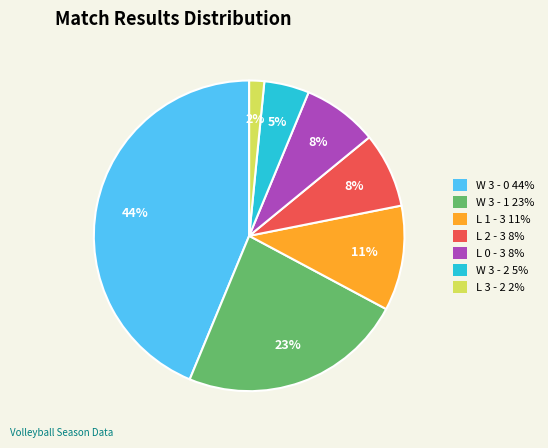

What percentage is the L 0 - 3 slice, to the nearest percent?

8%